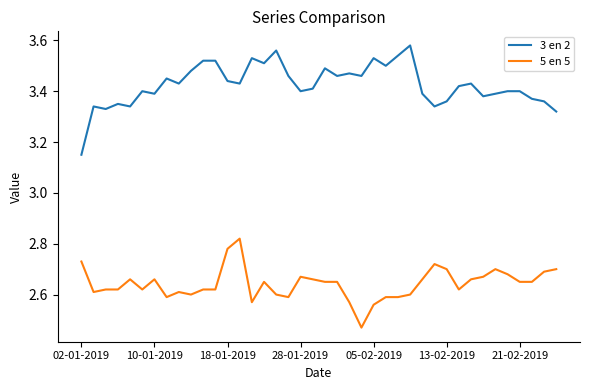

Rank the series by their average value, from lowest to highest.

5 en 5, 3 en 2